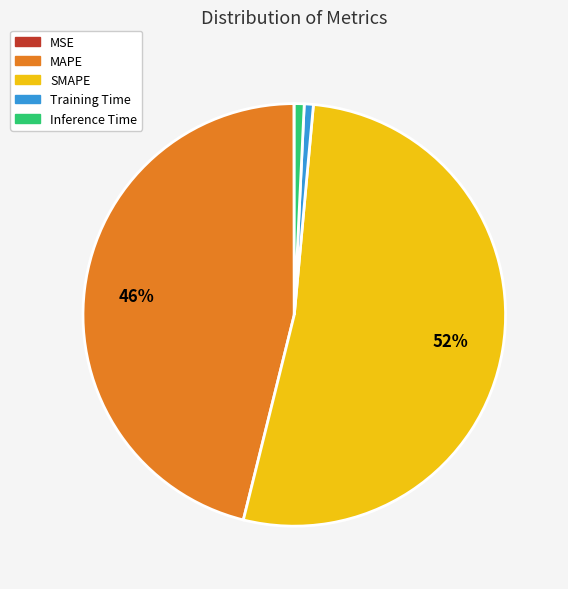

To the nearest percent, what is the average slice percentage?

20%